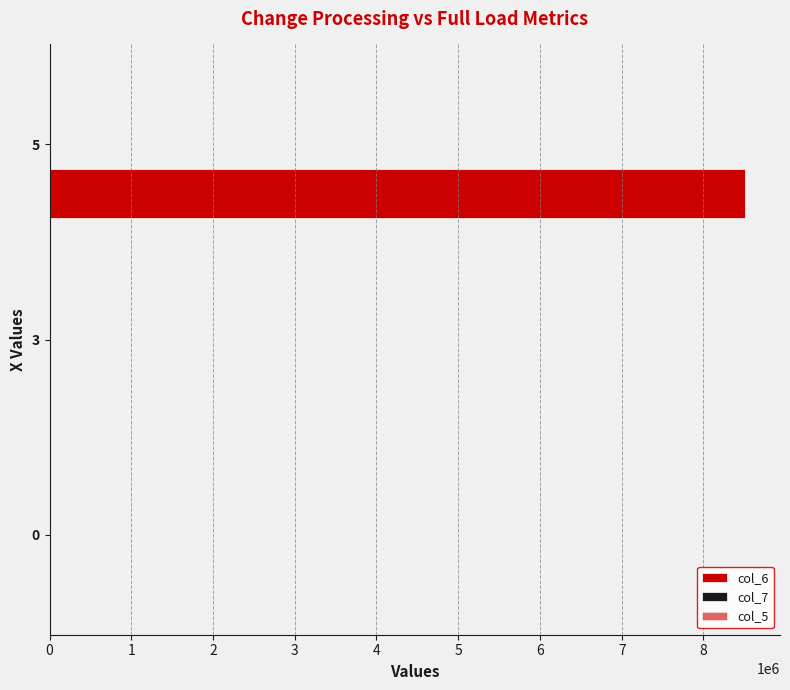

Reading left to right, transcribe all the data shown in this chart.

col_6: 0.0	0.0	8511187.0
col_7: 0.0	0.0	6101.0
col_5: 0.2	0.2	0.2